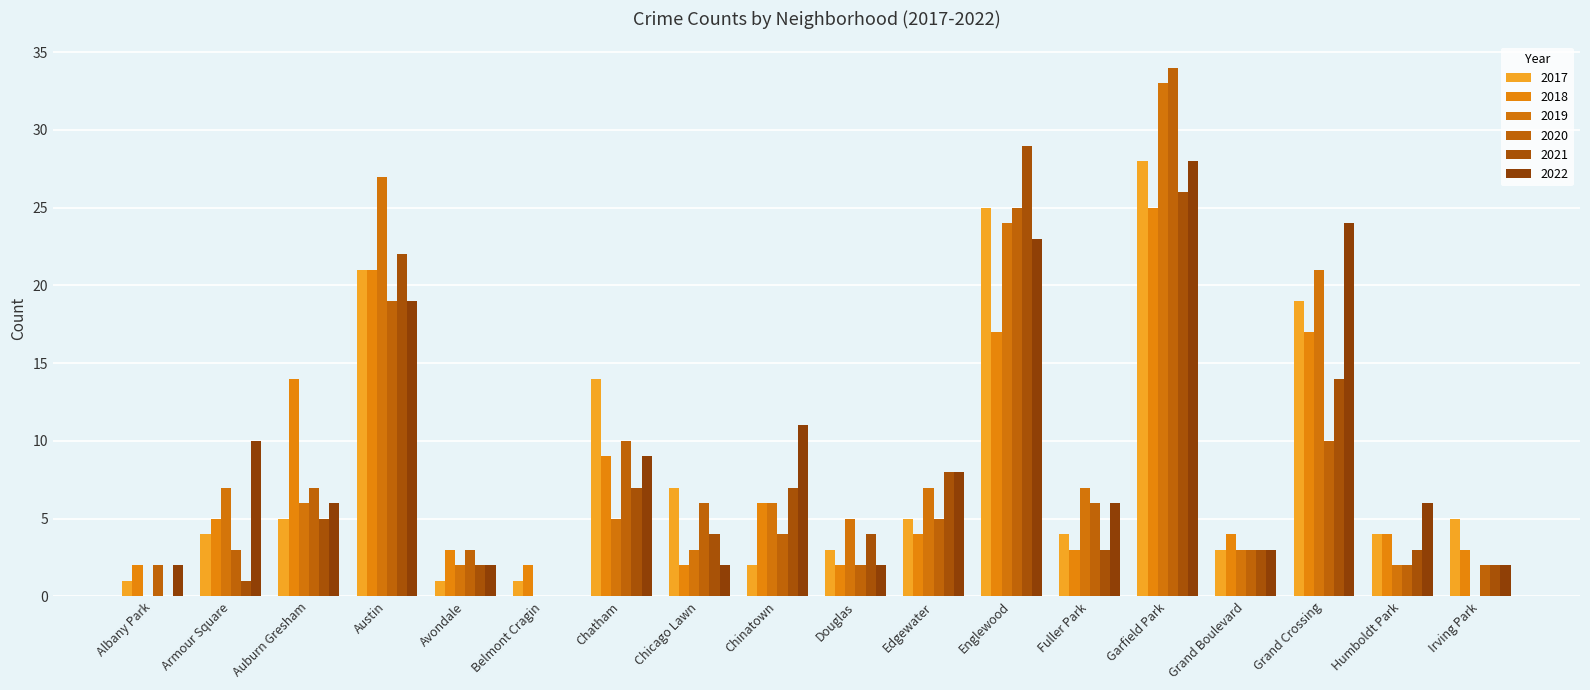

Read the 2019 value at Grand Boulevard, to the nearest 5.

5